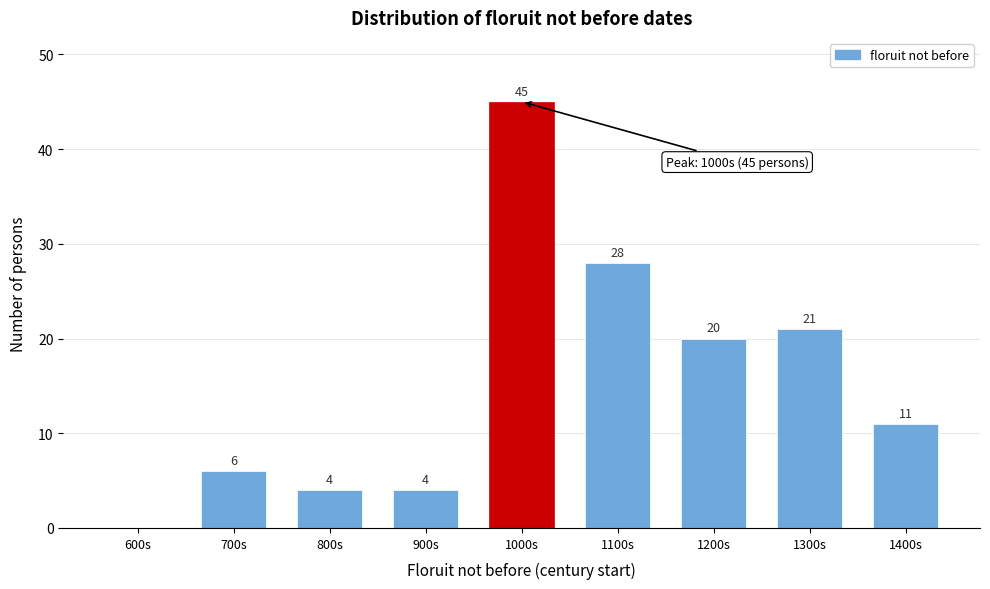

Reading left to right, transcribe all the data shown in this chart.

600s=0	700s=6	800s=4	900s=4	1000s=45	1100s=28	1200s=20	1300s=21	1400s=11